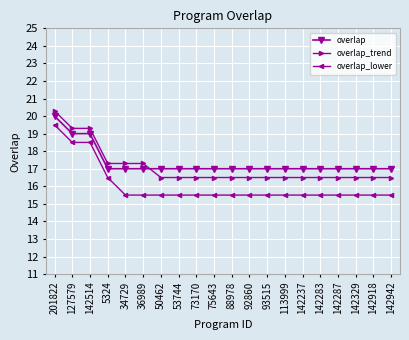

What value does the overlap series have at 142942?

17.0